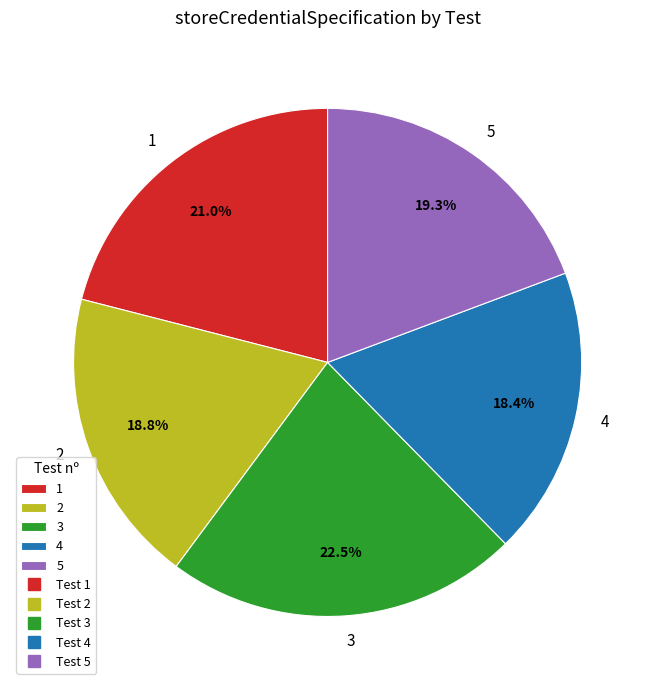

Which category has the biggest portion of the pie?

3